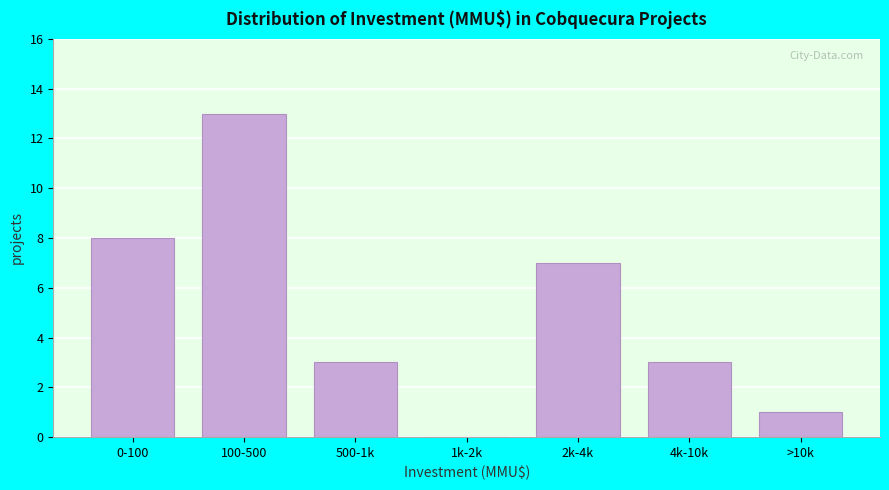

Reading left to right, list all the values displayed in this chart.

0-100=8	100-500=13	500-1k=3	1k-2k=0	2k-4k=7	4k-10k=3	>10k=1